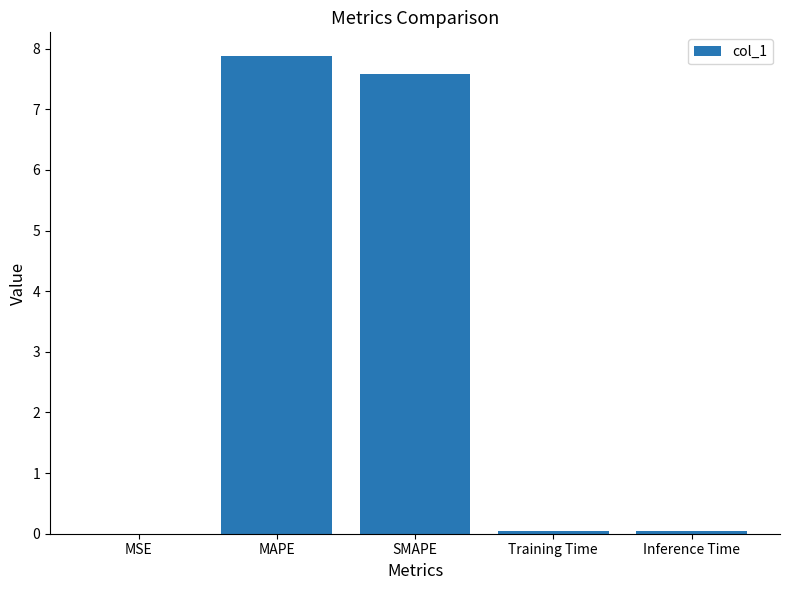

What is the sum of all values?

15.5